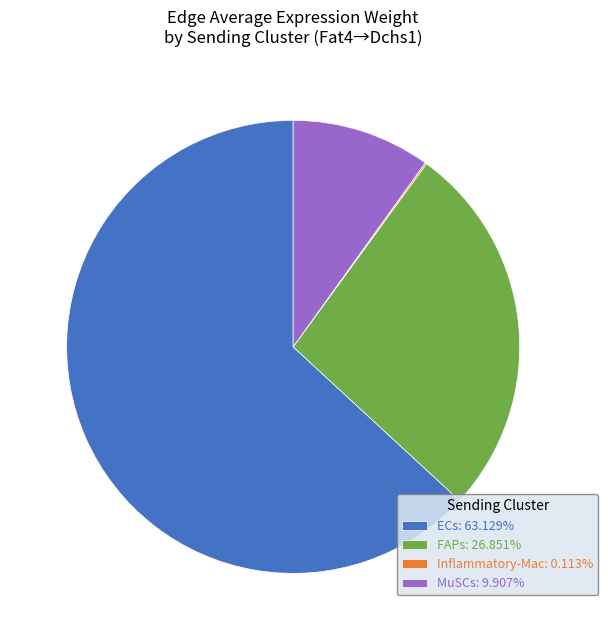

Approximately how many times larger is the value at FAPs: 26.851% compared to ECs: 63.129%?

0.4